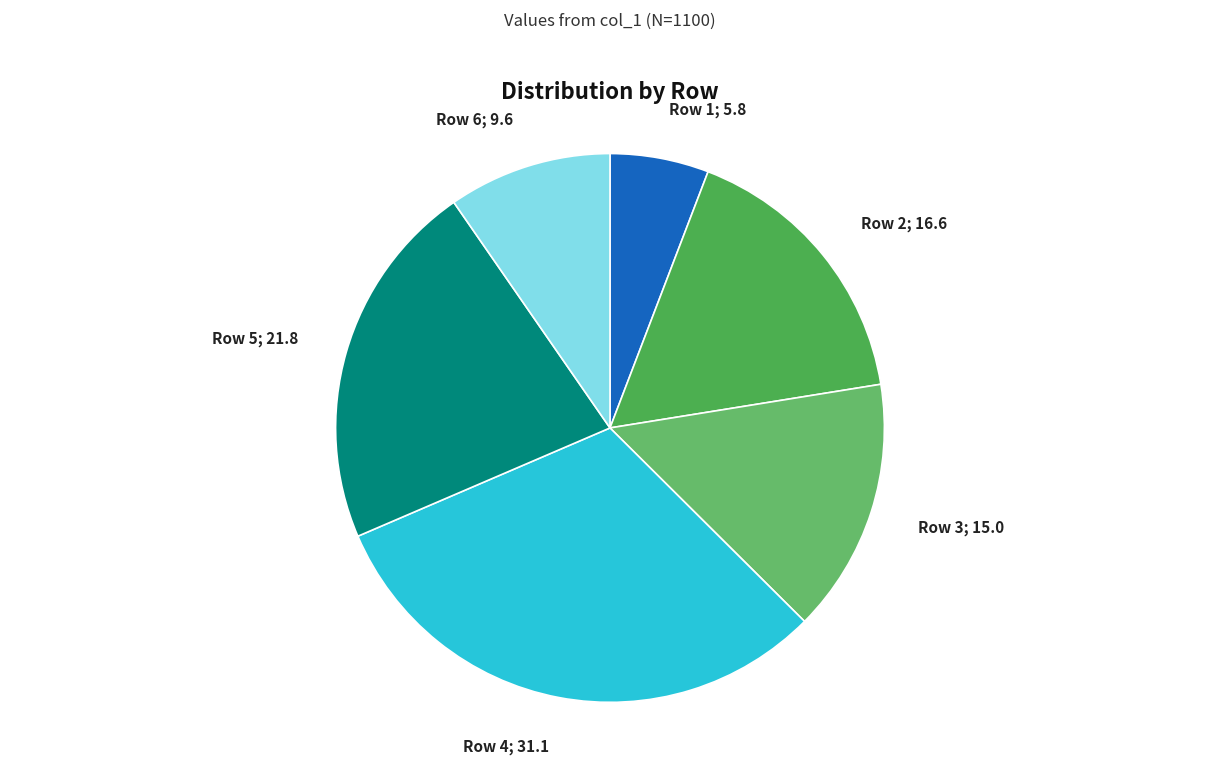

Do Row 4; 31.1 and Row 3; 15.0 together represent more than half of the pie?

No